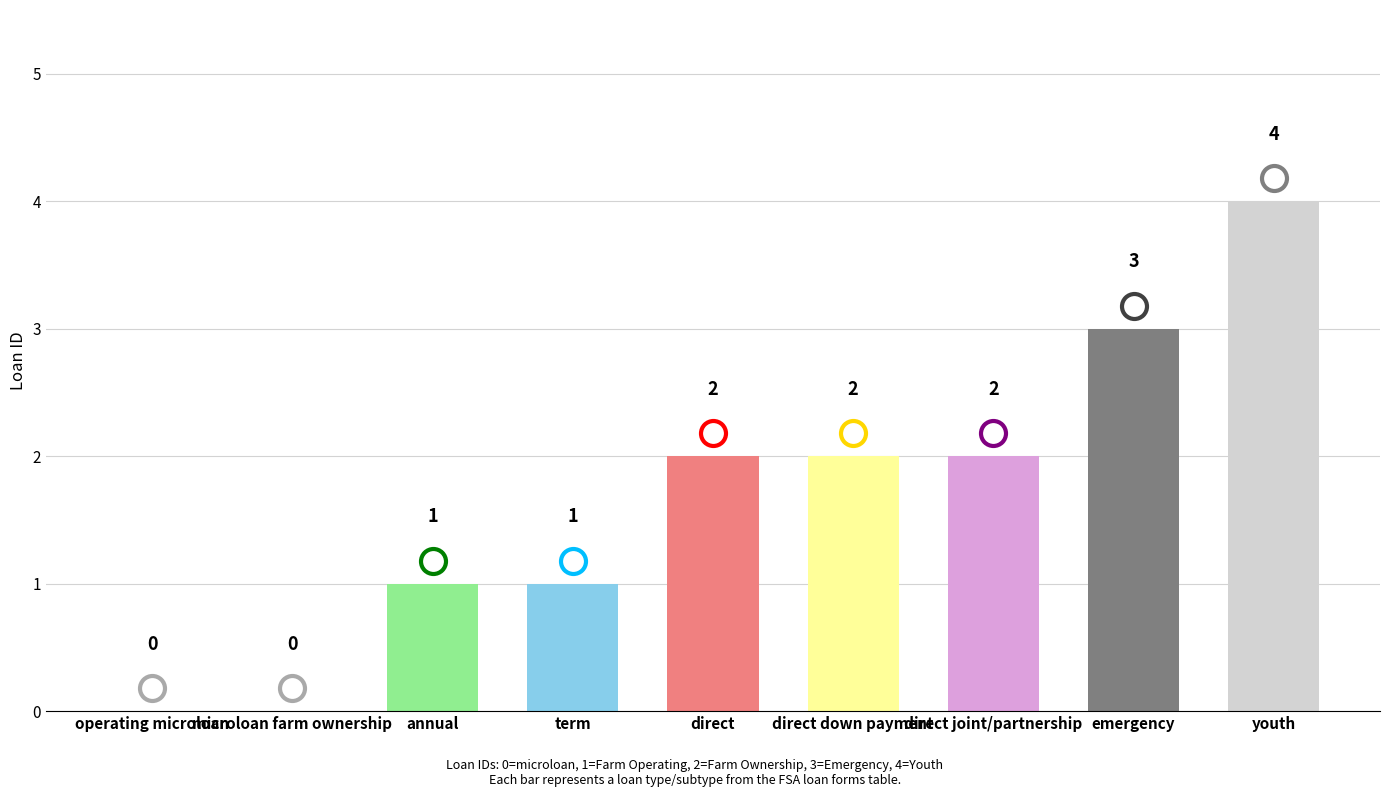

What is the difference between the maximum and minimum values?

4